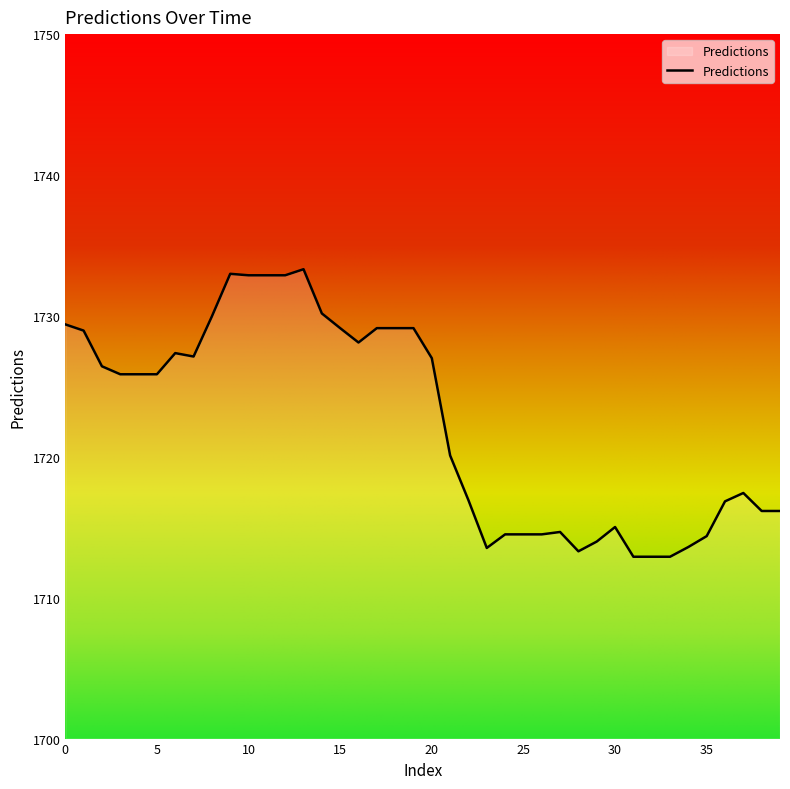

What is the minimum value shown in the chart?

1712.9